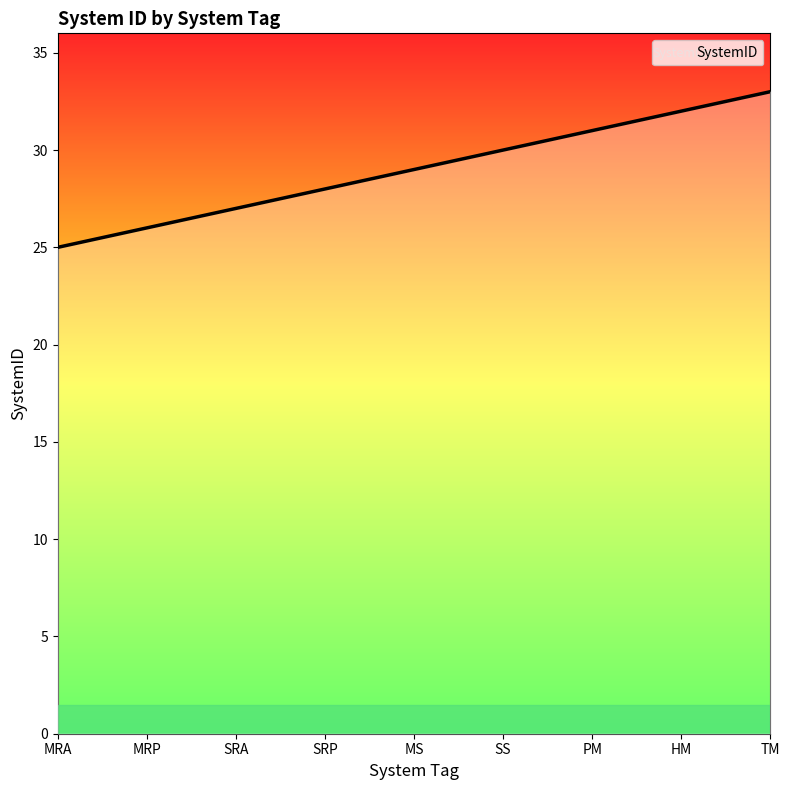

Which category has the lowest value across all series?

MRA